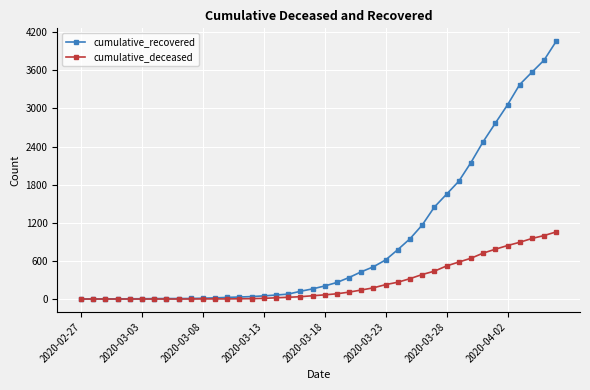

Which series has the widest spread of values?

cumulative_recovered